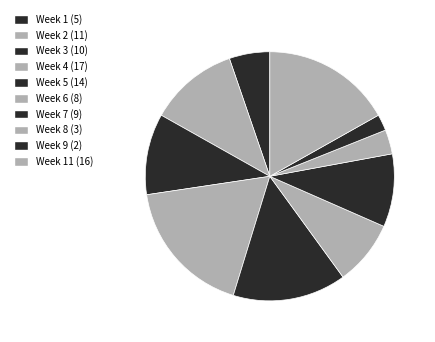

Is there a majority slice in this chart?

No